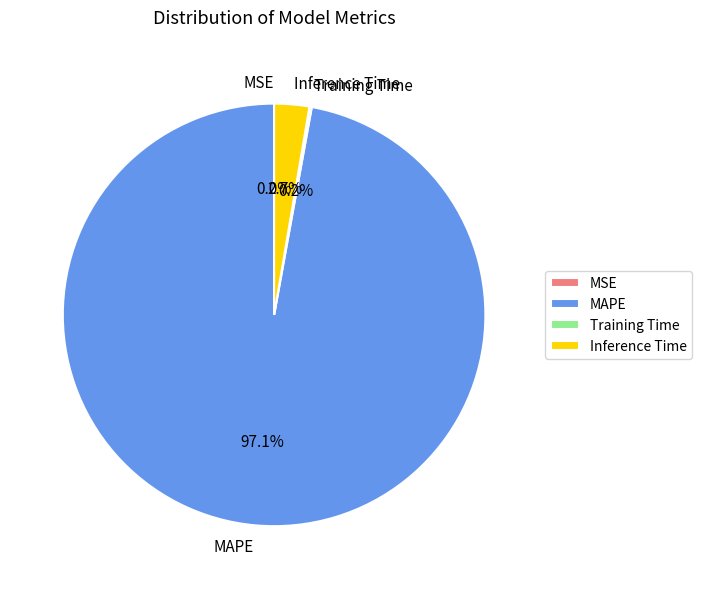

Which slice is the largest?

MAPE